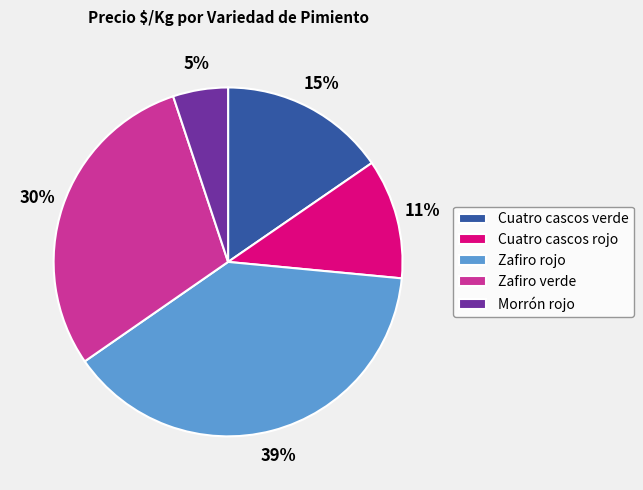

Rank the categories by value from highest to lowest.

Zafiro rojo, Zafiro verde, Cuatro cascos verde, Cuatro cascos rojo, Morrón rojo